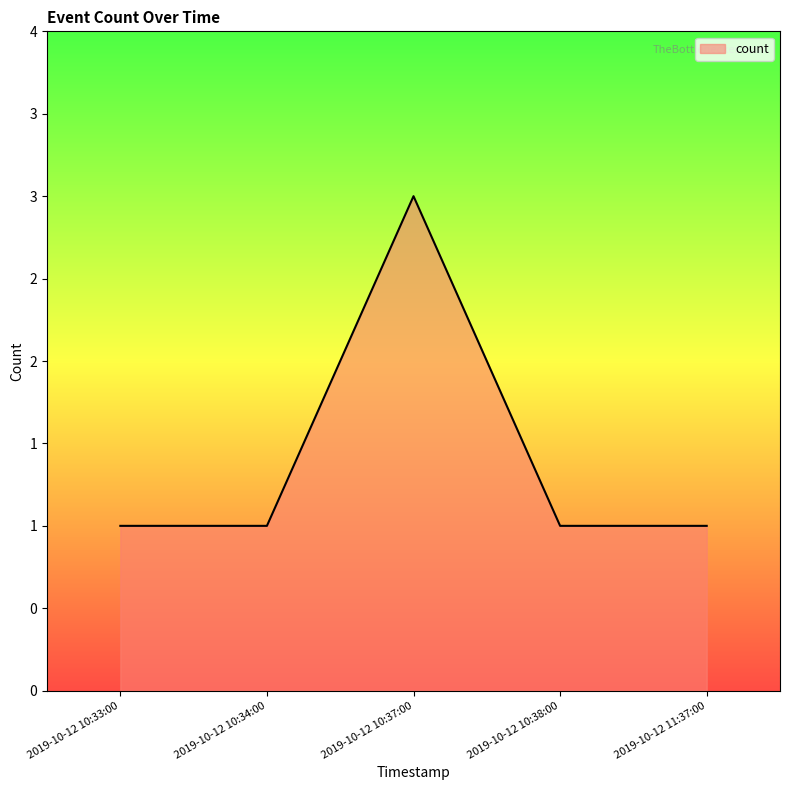

Rank the categories by value from highest to lowest.

2019-10-12 10:37:00, 2019-10-12 10:33:00, 2019-10-12 10:34:00, 2019-10-12 10:38:00, 2019-10-12 11:37:00